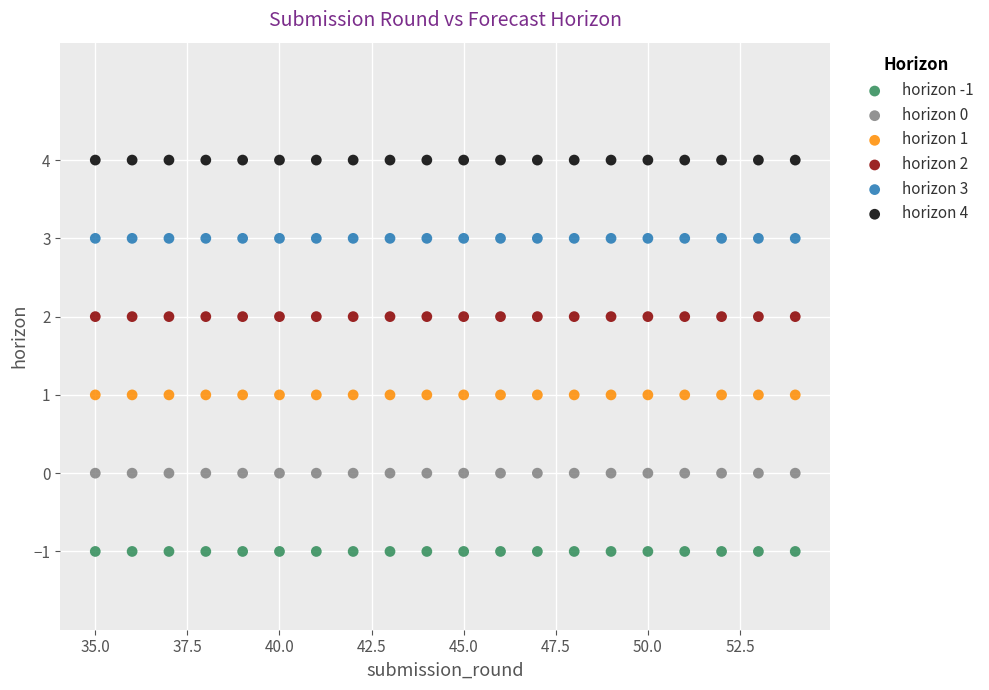

Which series contains the lowest Y value?

horizon -1